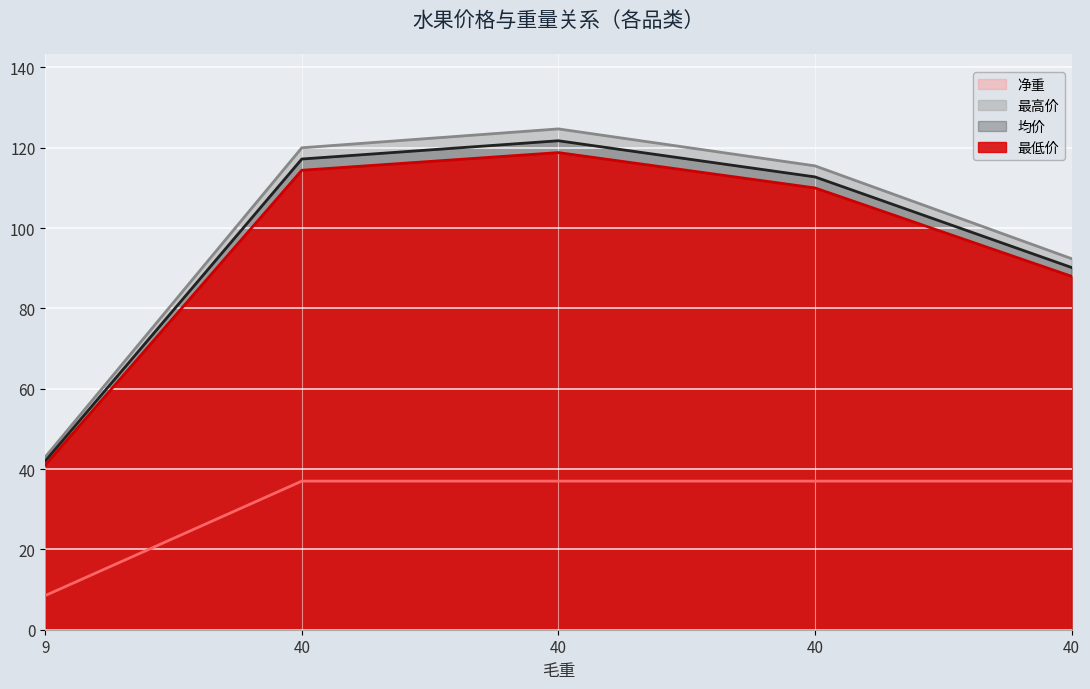

What is the difference between the highest and lowest values at 40?

83.0